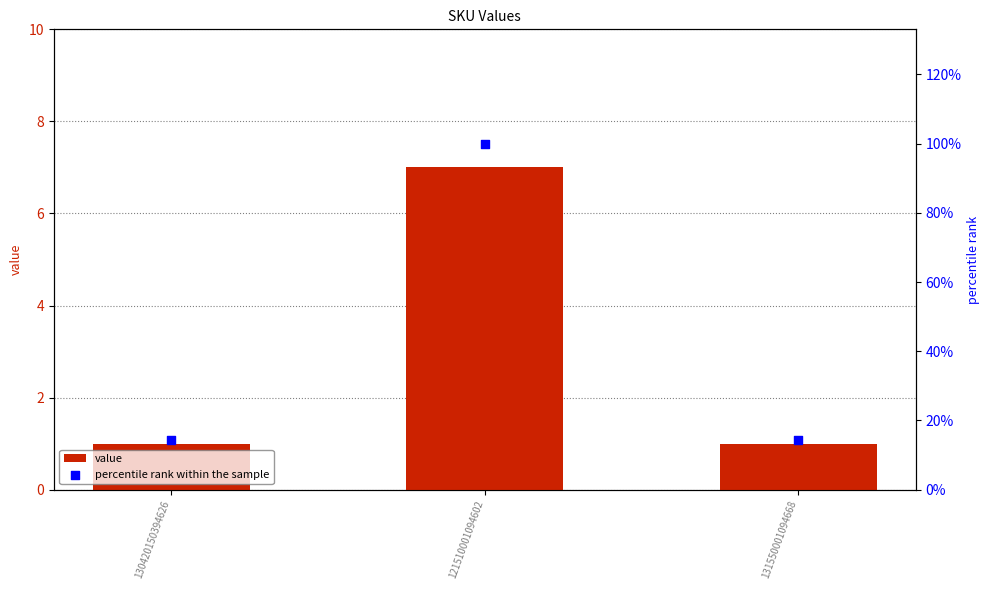

What is the total value across all series at 121510001094602?

107.0